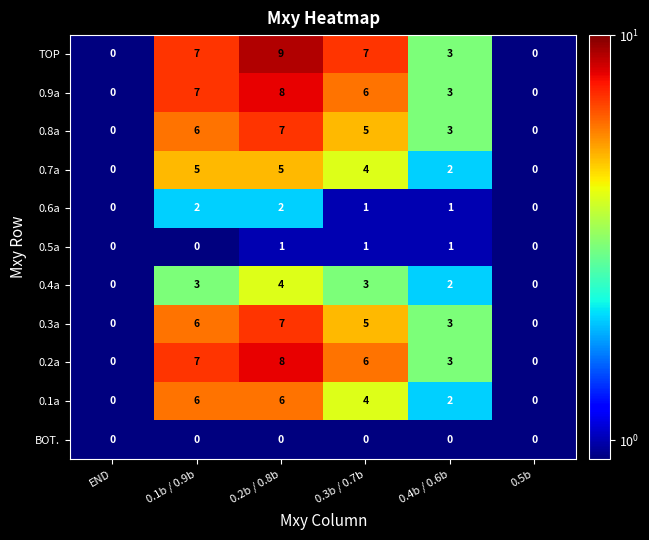

What is the difference between the highest and lowest values at 0.3b / 0.7b?

7